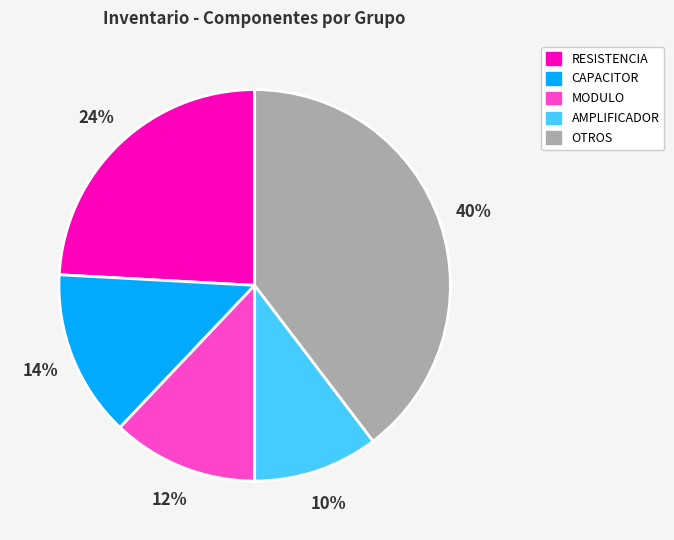

To the nearest percent, what is the average slice percentage?

20%